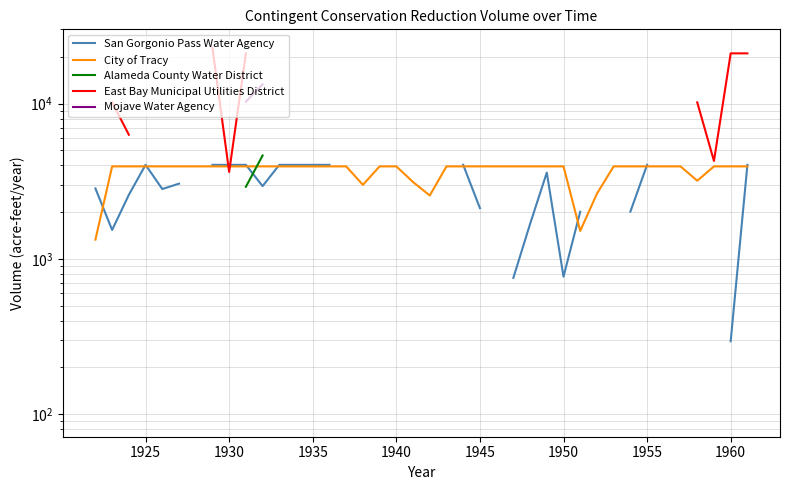

Count the number of categories in the chart.

40